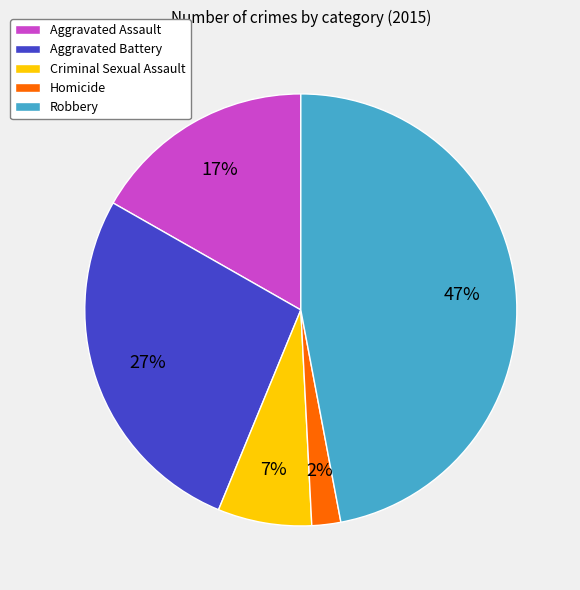

What percentage is the Aggravated Battery slice, to the nearest percent?

27%